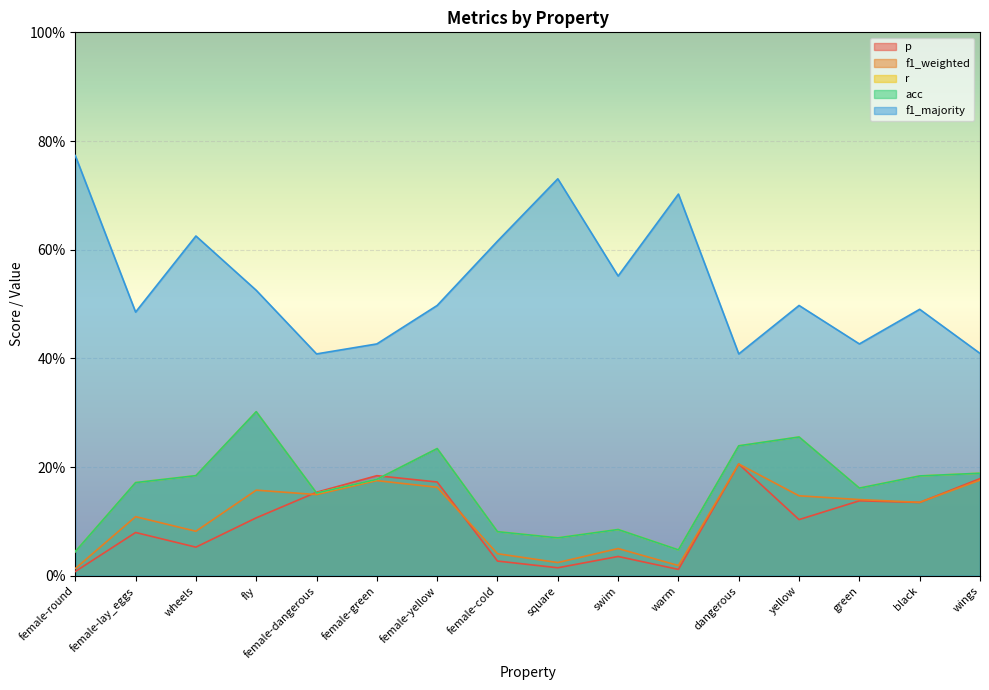

The f1_weighted series shows 0.0 at square. True or false?

True